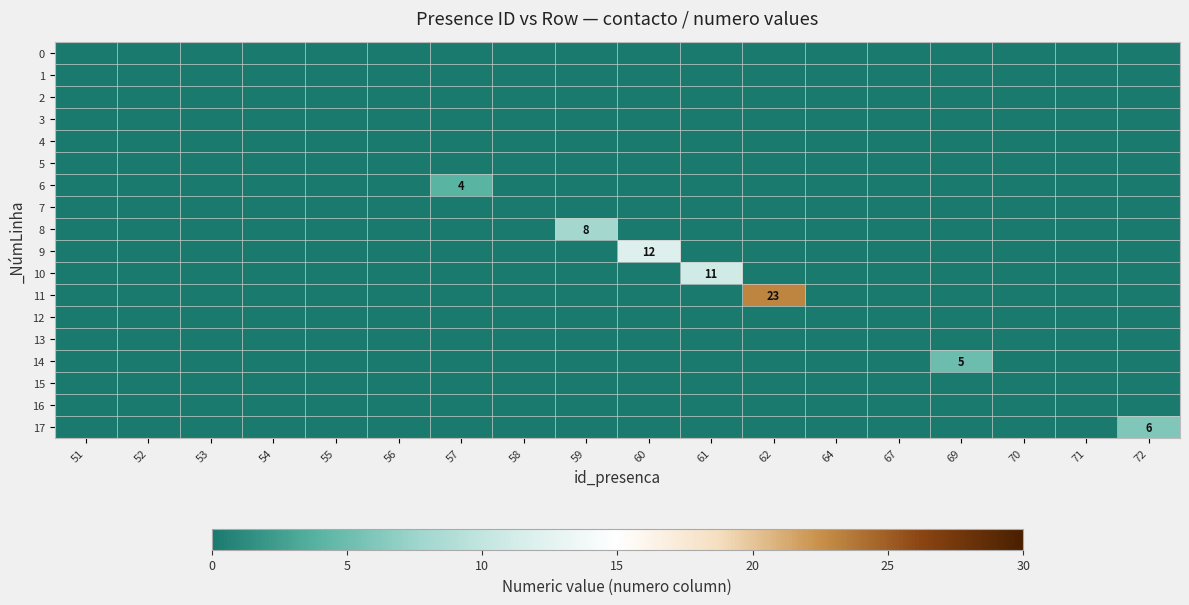

At which category is the sum across all series the highest?

62